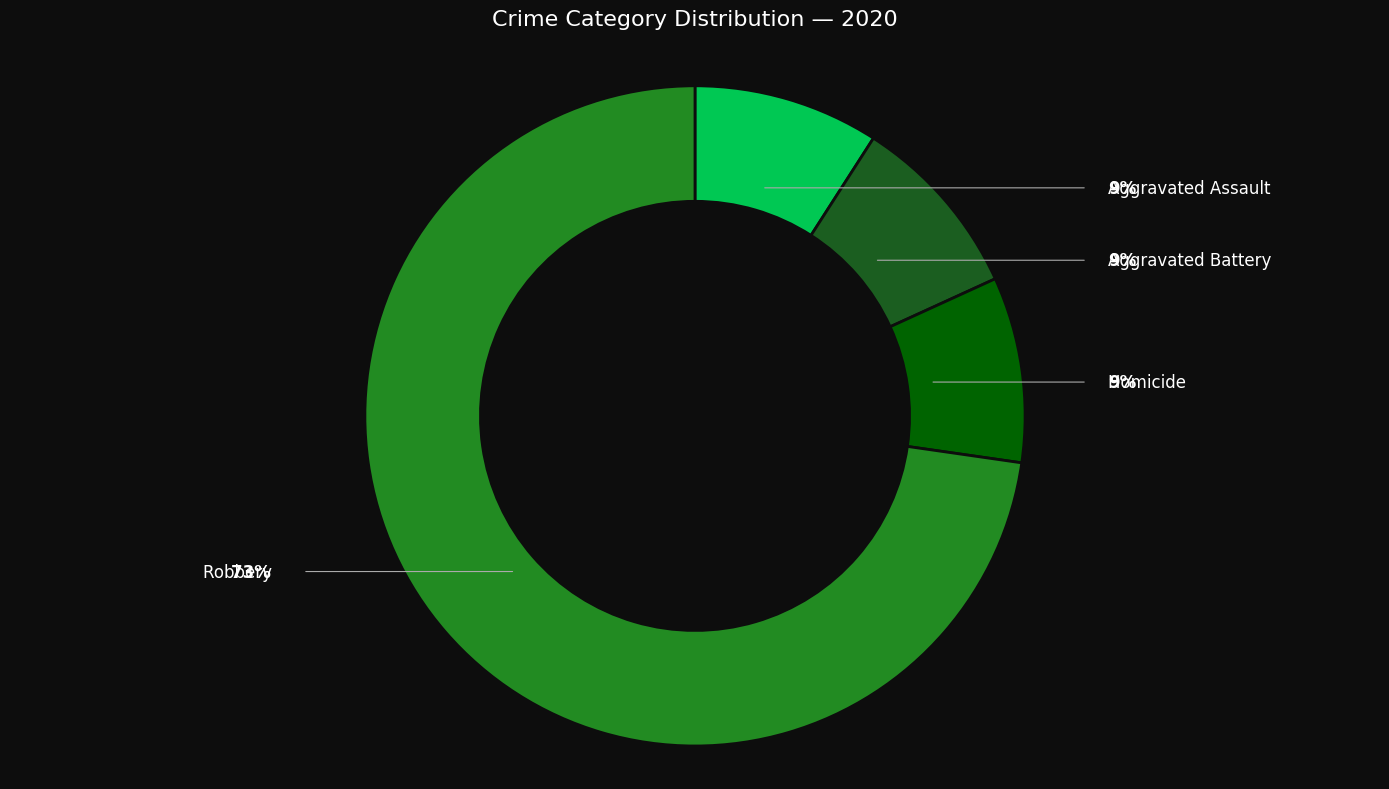

Rank the categories by value from lowest to highest.

Aggravated Assault, Aggravated Battery, Homicide, Robbery